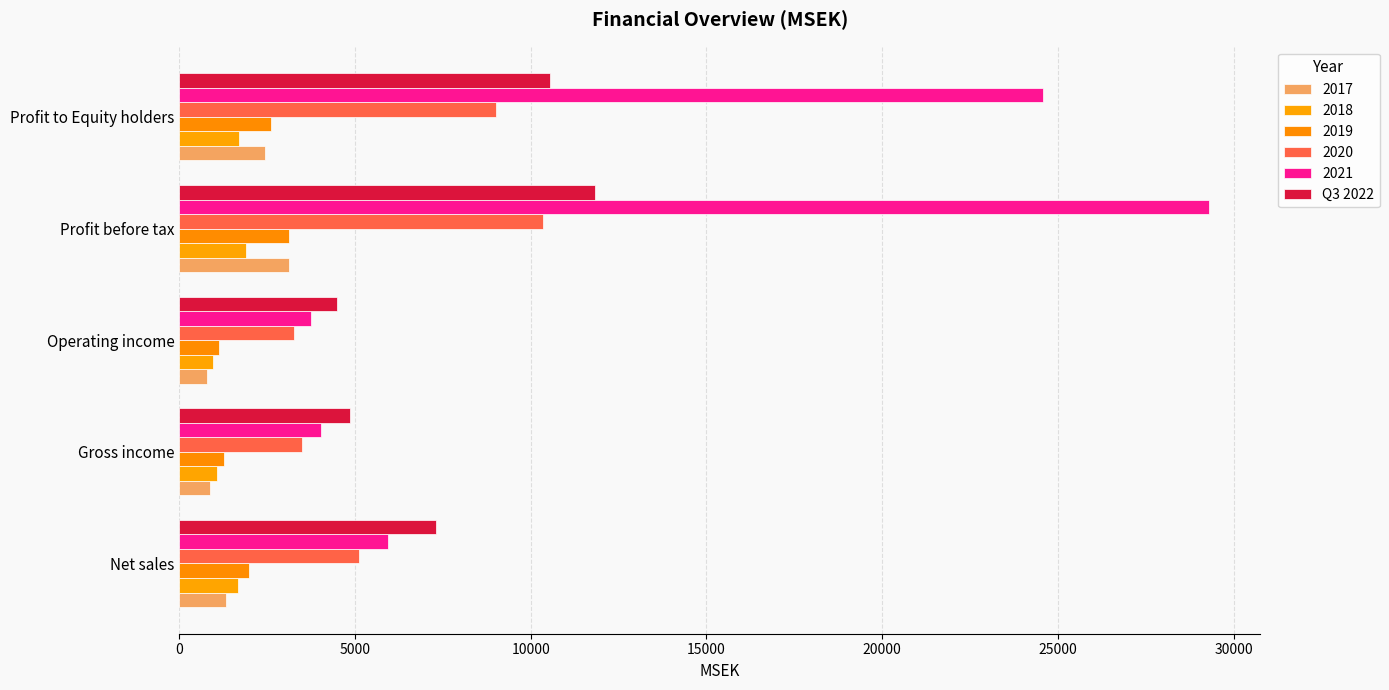

How many data points in 2017 are above 1338?

3